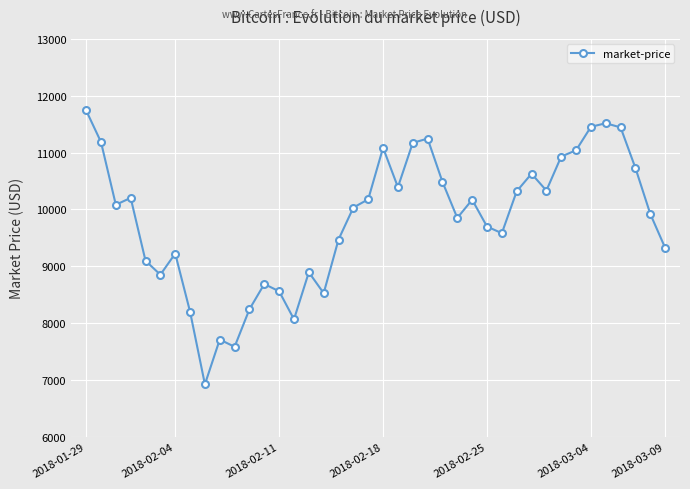

What is the value of the 25th point from the left?

10485.8